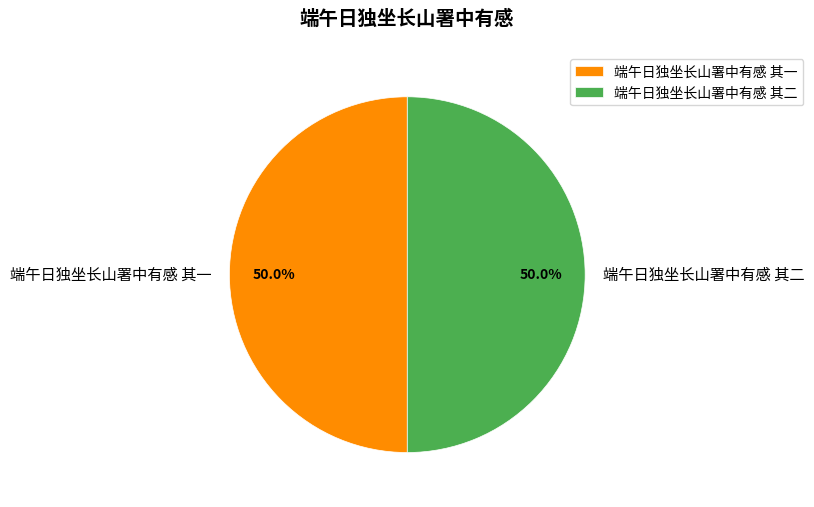

Do 端午日独坐长山署中有感 其一 and 端午日独坐长山署中有感 其二 together represent more than half of the pie?

Yes